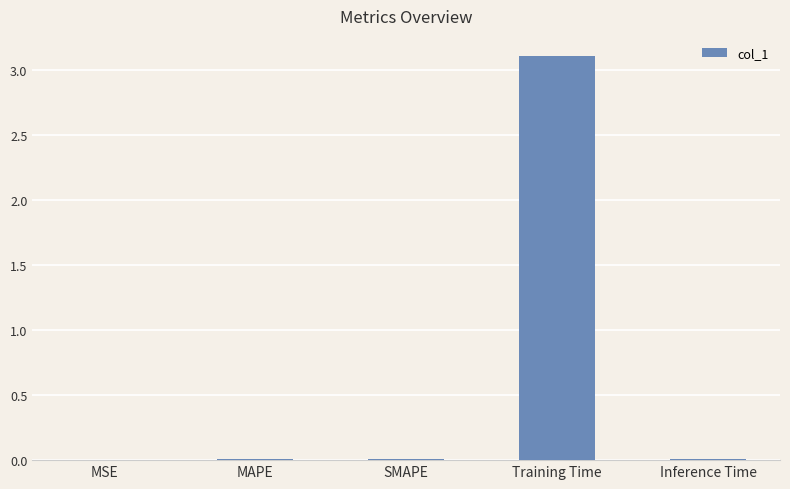

Which has a higher value, MSE or Training Time?

Training Time